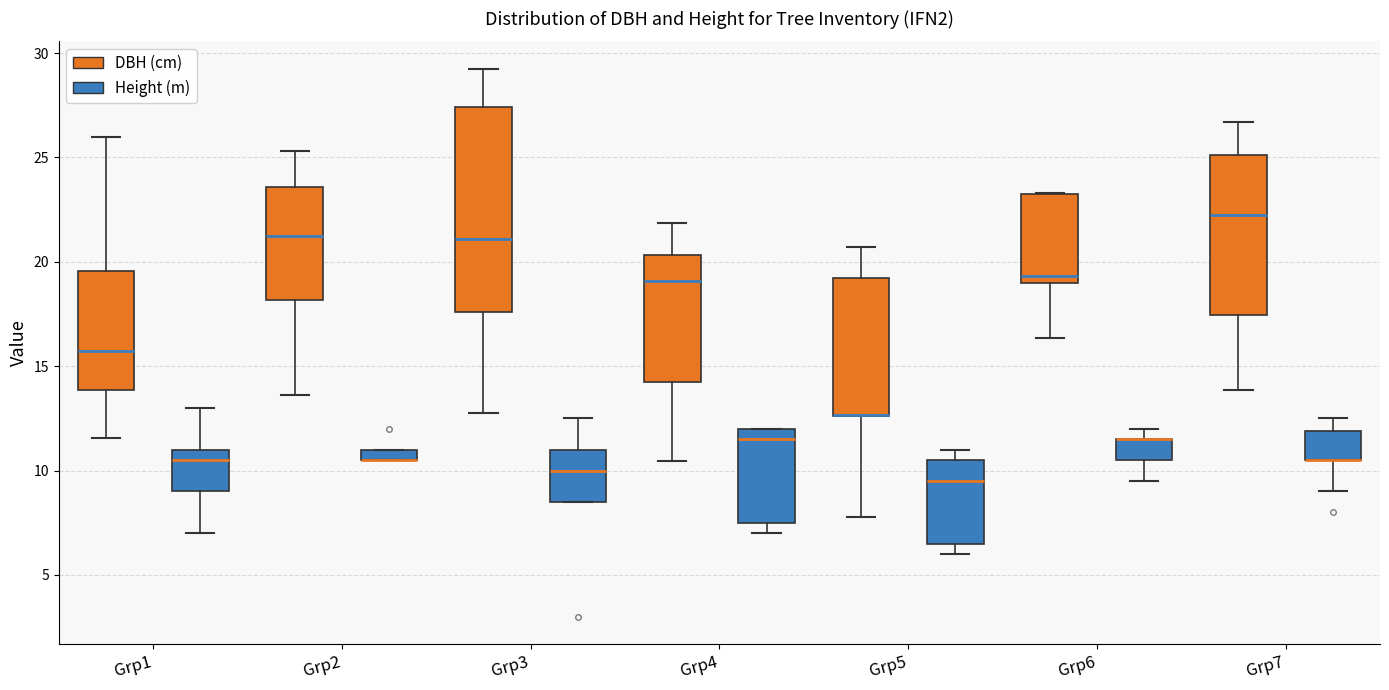

Comparing the boxes themselves (not the whiskers), which one is the tallest?

Grp3 (DBH (cm))